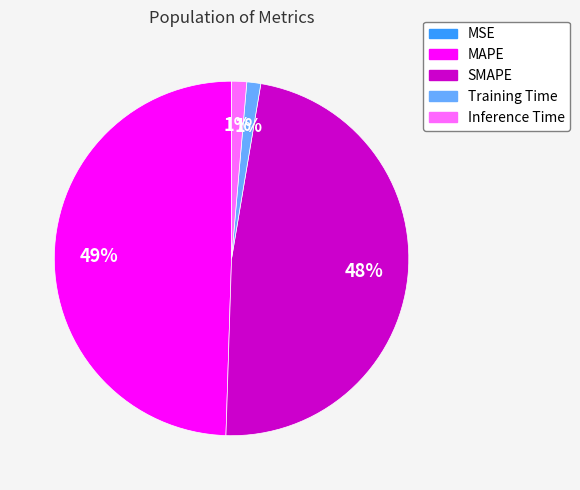

Which slice is the largest?

MAPE